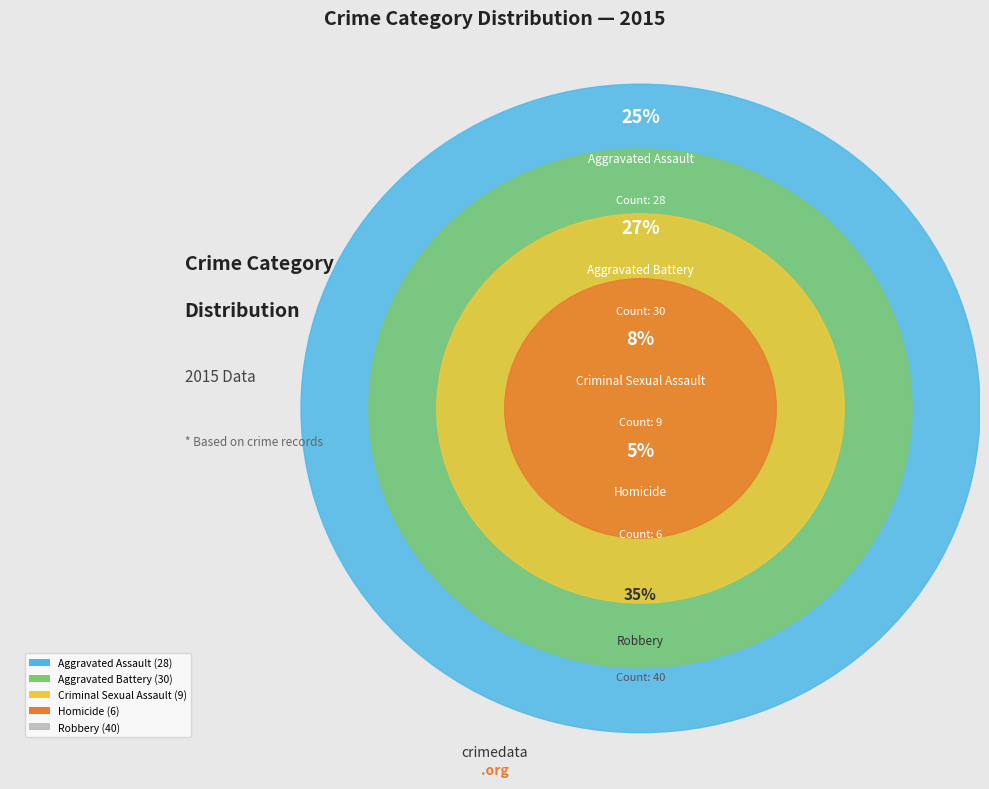

Which category has the biggest portion of the pie?

Robbery